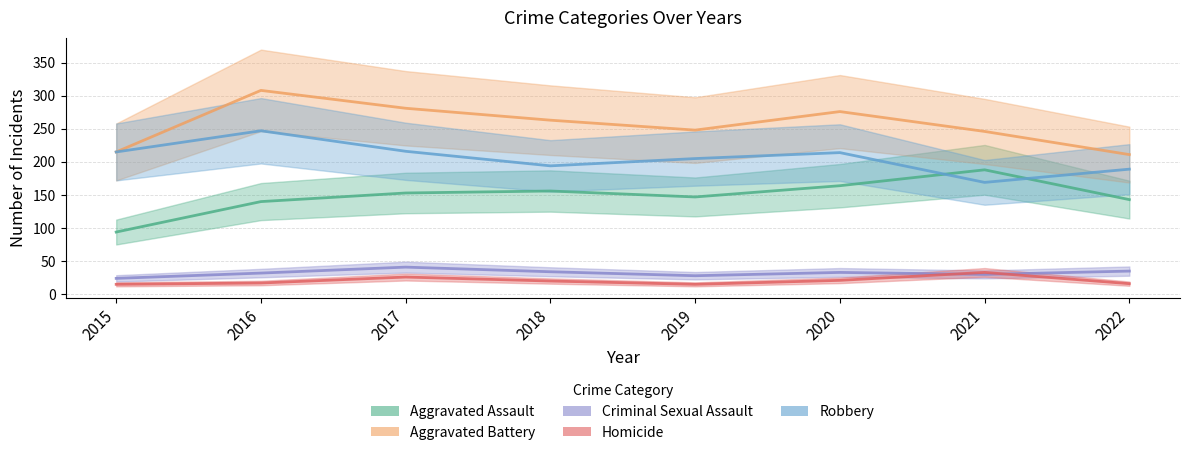

Which series has the widest spread of values?

Aggravated Battery